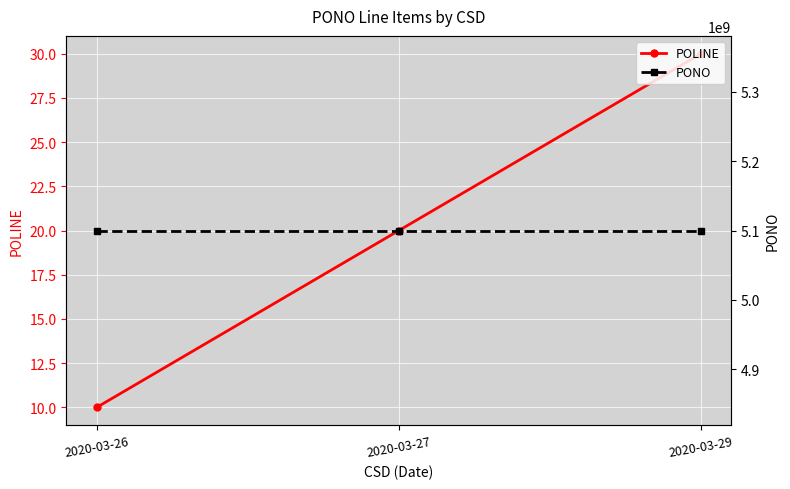

What are all the series names shown in the legend?

POLINE, PONO